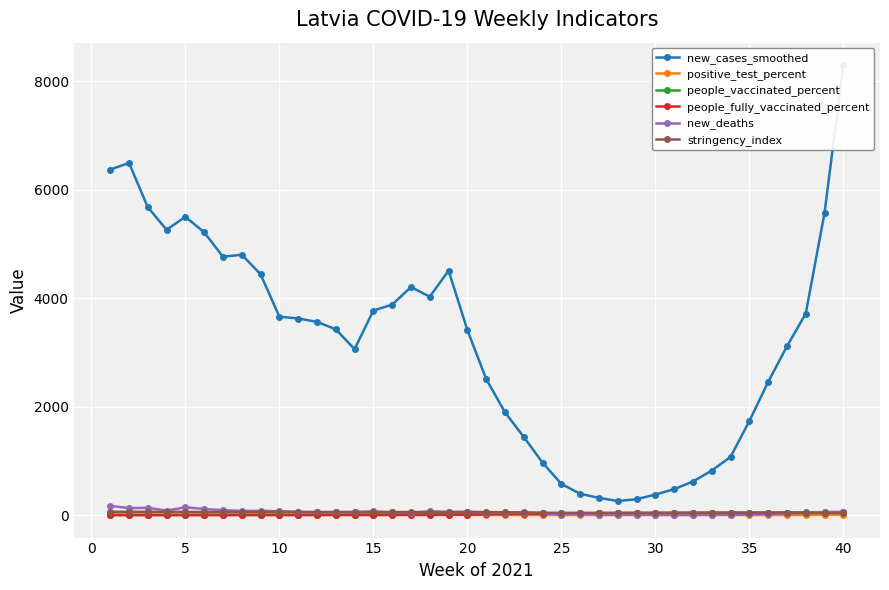

True or false: new_deaths and people_fully_vaccinated_percent cross at least once.

True